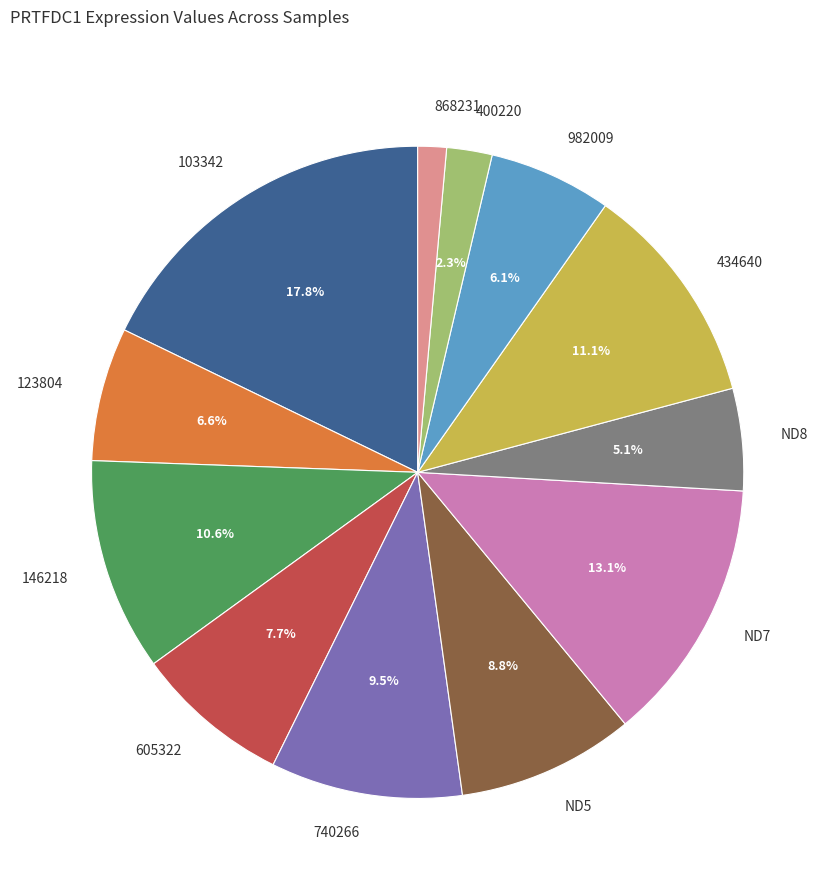

To the nearest percent, what portion does 982009 represent?

6%